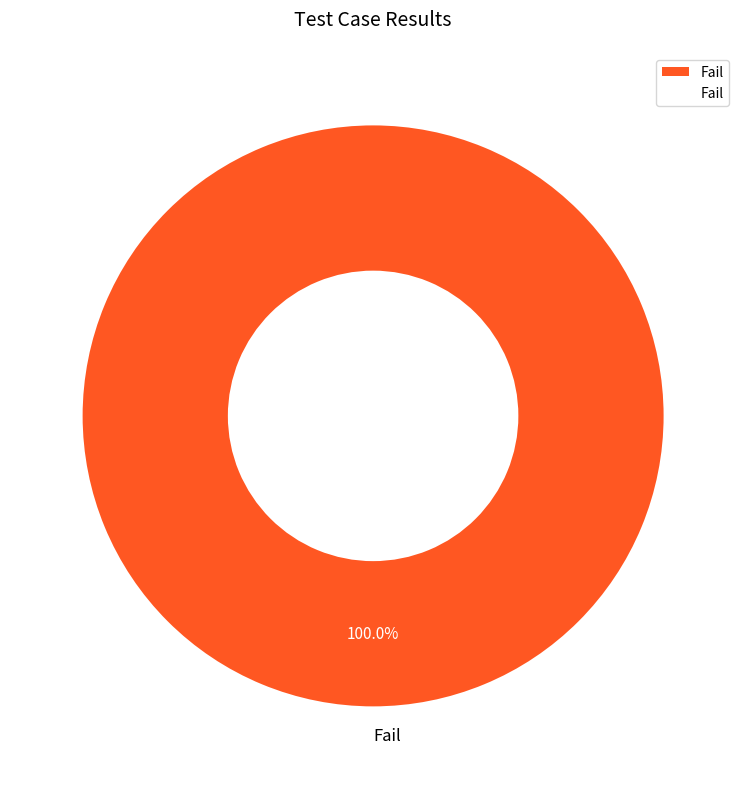

The Fail slice represents 100% of the pie. True or false?

True